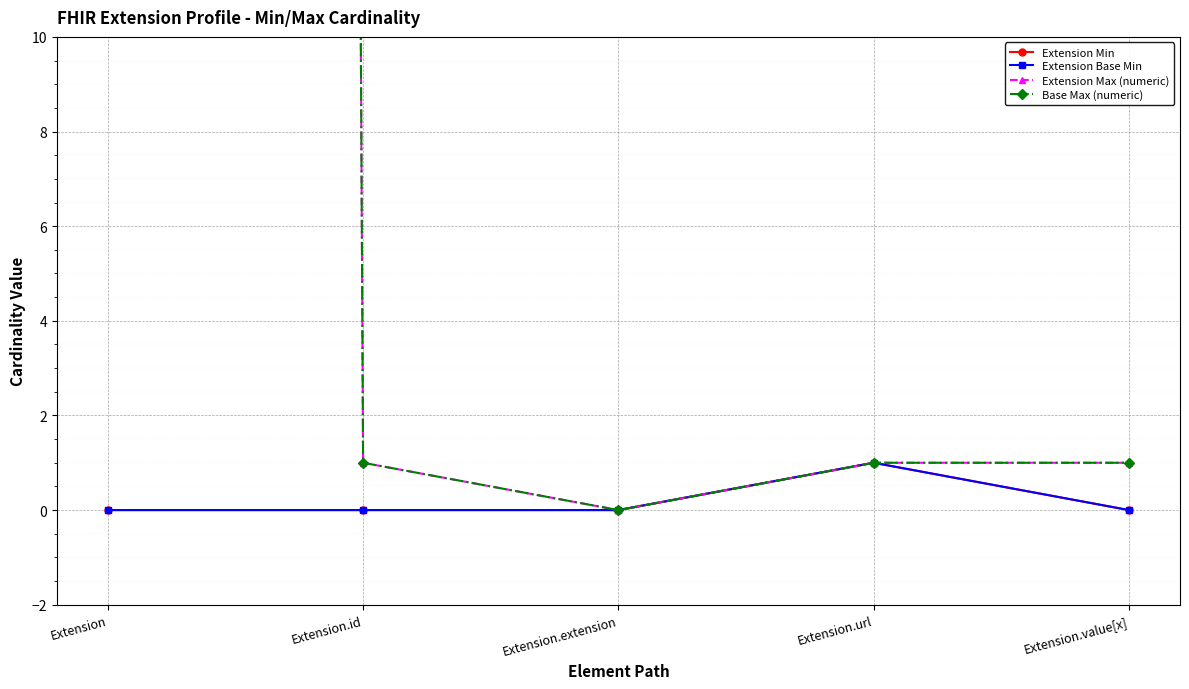

Between Extension.id and Extension.url, which is larger?

Extension.url